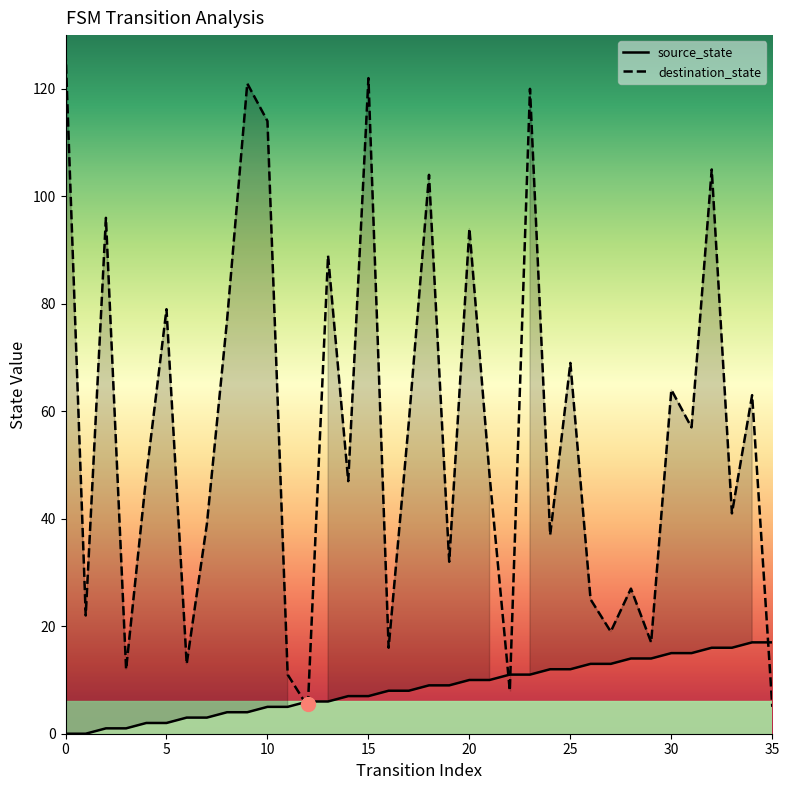

What is the sum of the destination_state values at 8 and 29?

94